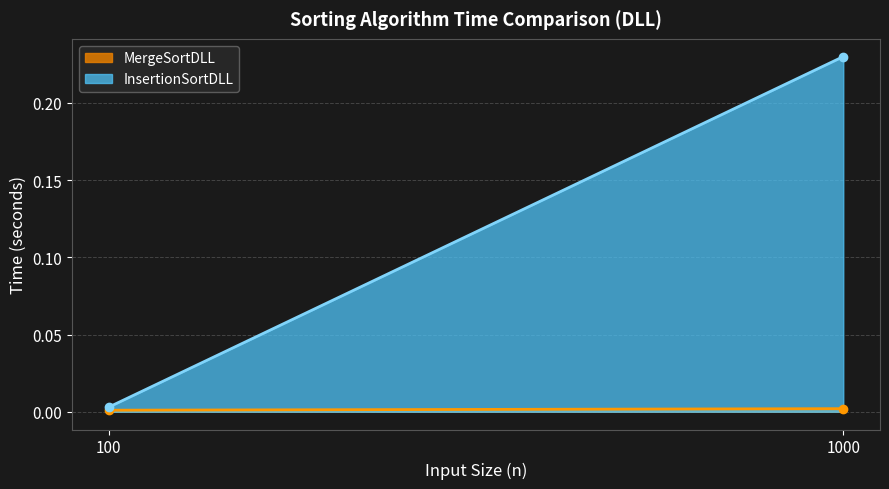

Is the value of InsertionSortDLL at 100 greater than the value of MergeSortDLL at 100?

Yes